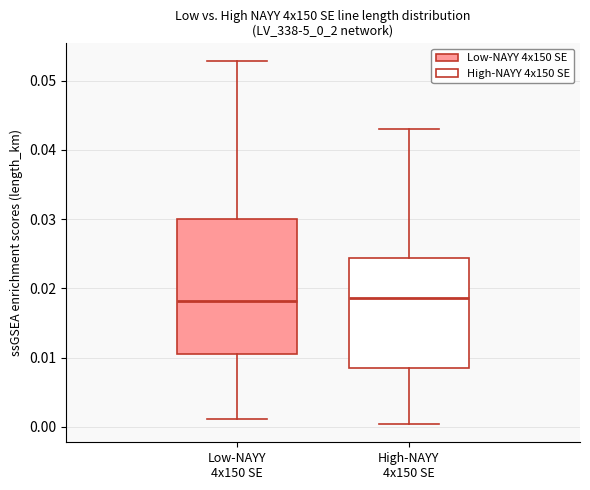

Reading left to right, read every box against the y-axis: the position of its median line, the range the box covers, and the ends of its whiskers. The values are not printed on the chart, so give them approximately, as read against the axis.

Low-NAYY 4x150 SE: median 0.018, box 0.011 to 0.030, whiskers 0.001 to 0.053
High-NAYY 4x150 SE: median 0.019, box 0.008 to 0.024, whiskers 0.000 to 0.043